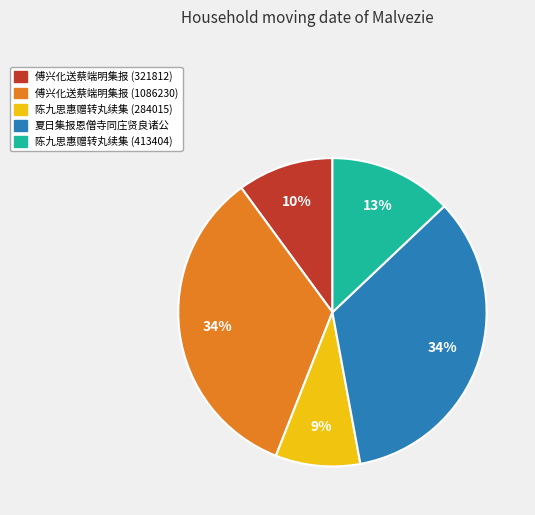

To the nearest percent, what is the average slice percentage?

20%